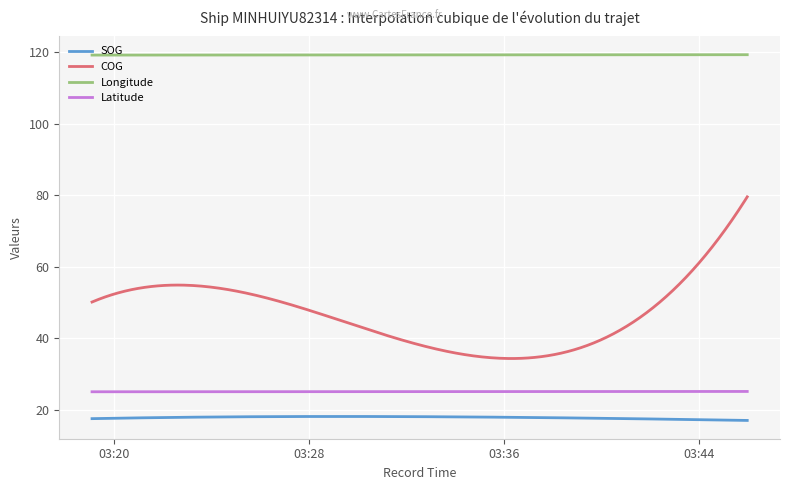

Which series has the largest total across all categories?

Longitude